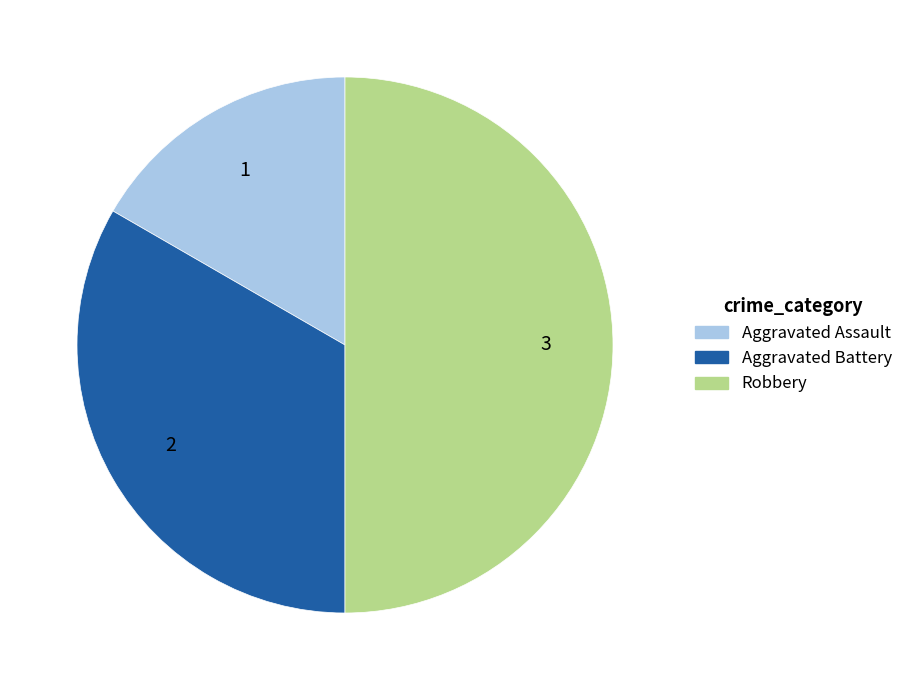

Is it true that Aggravated Battery is 33% of the pie?

True